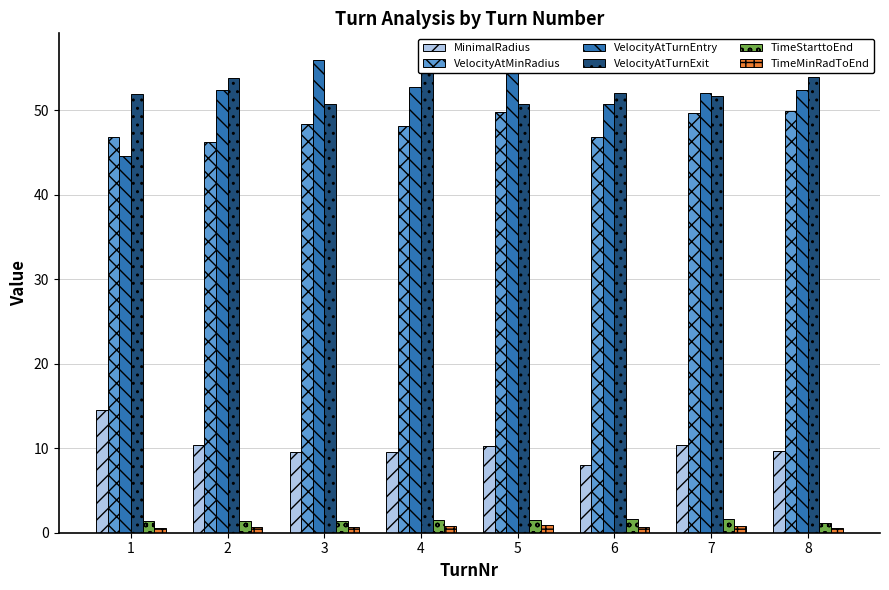

What is the total value across all series at 7?

166.4